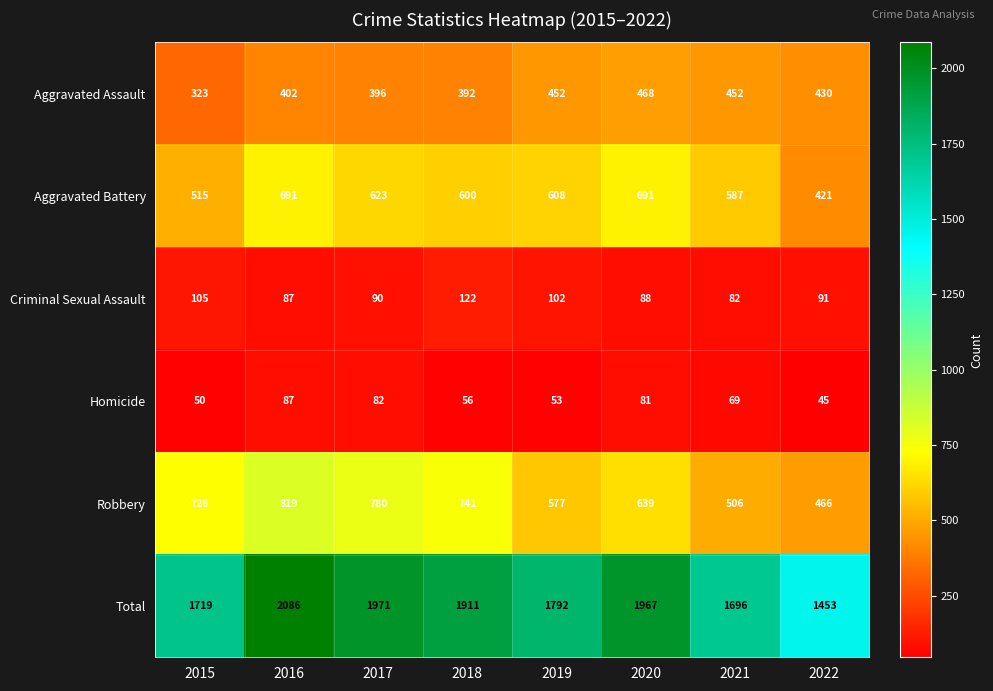

Between 2018 and 2022, which series saw the biggest shift?

Total